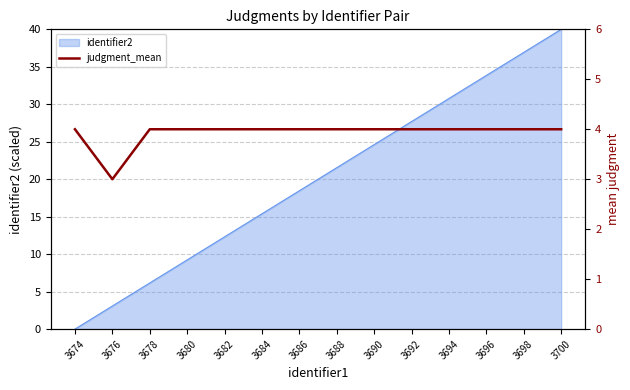

The identifier2 series shows 30.8 at 3694. True or false?

True